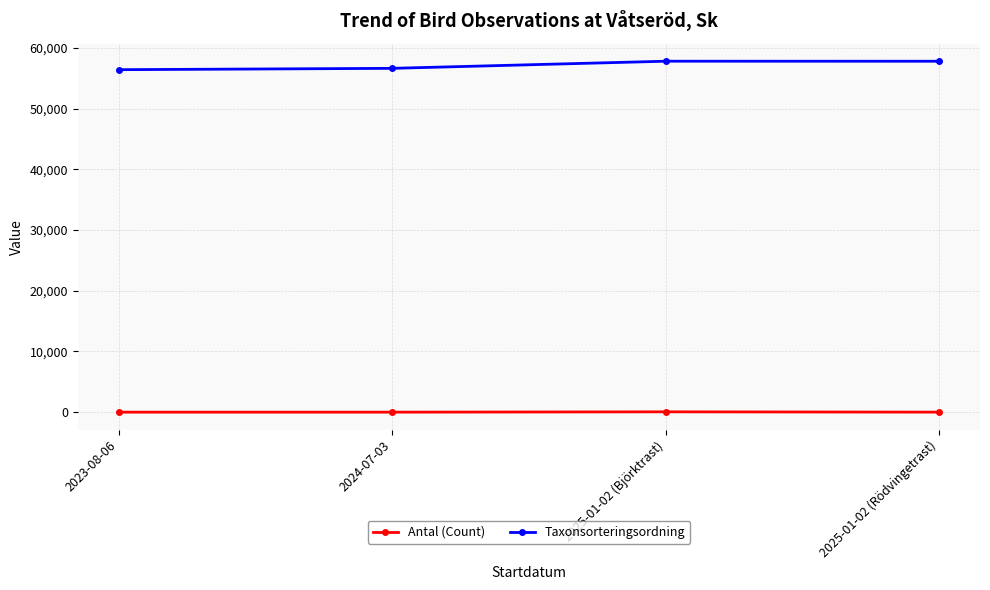

At which label does Taxonsorteringsordning first exceed 57803?

2025-01-02 (Björktrast)